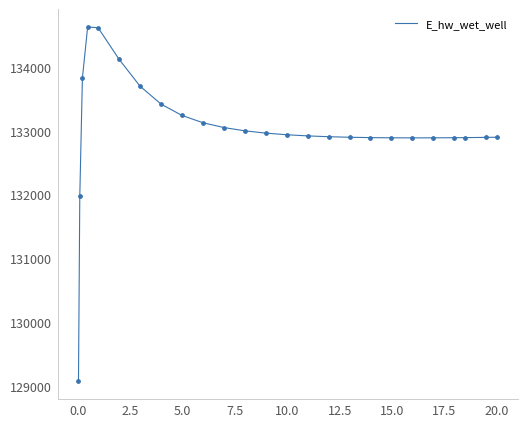

What is the difference between the maximum and minimum values?

5557.9